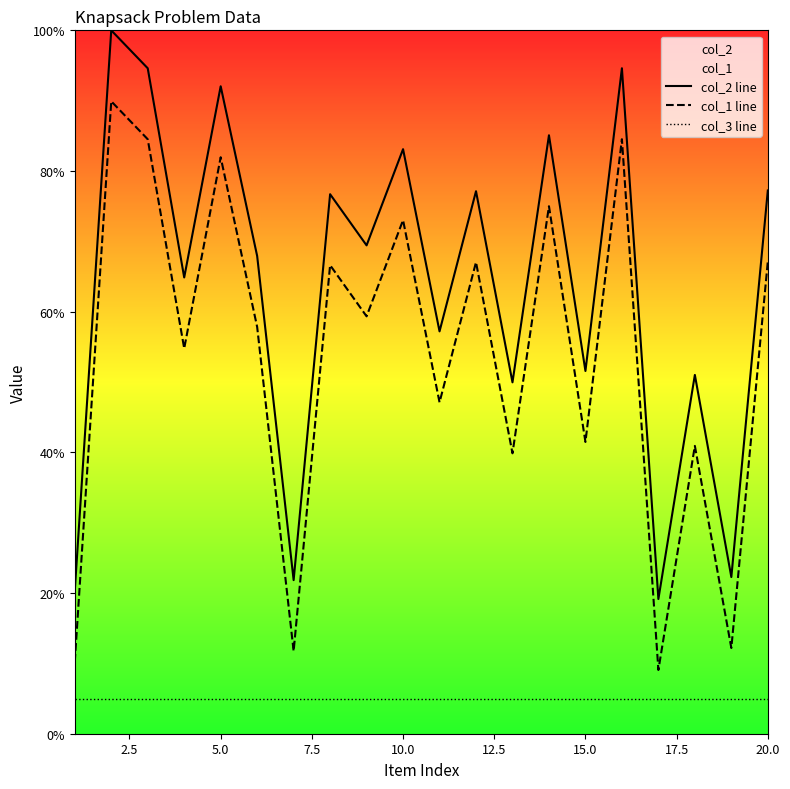

Between 2.5 and 14, which series saw the biggest shift?

col_2 line